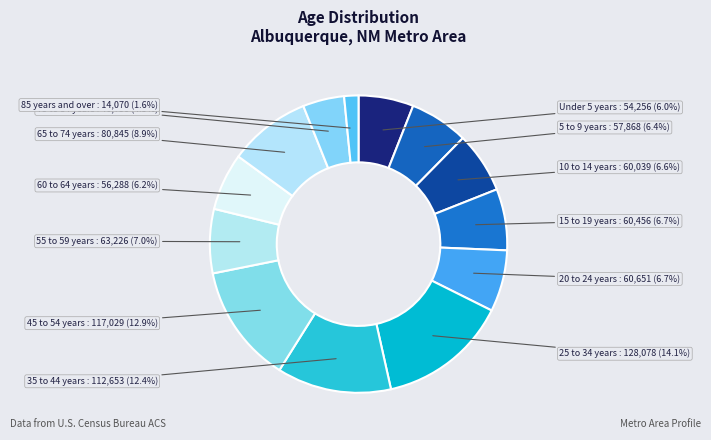

How many slices are in this pie chart?

13